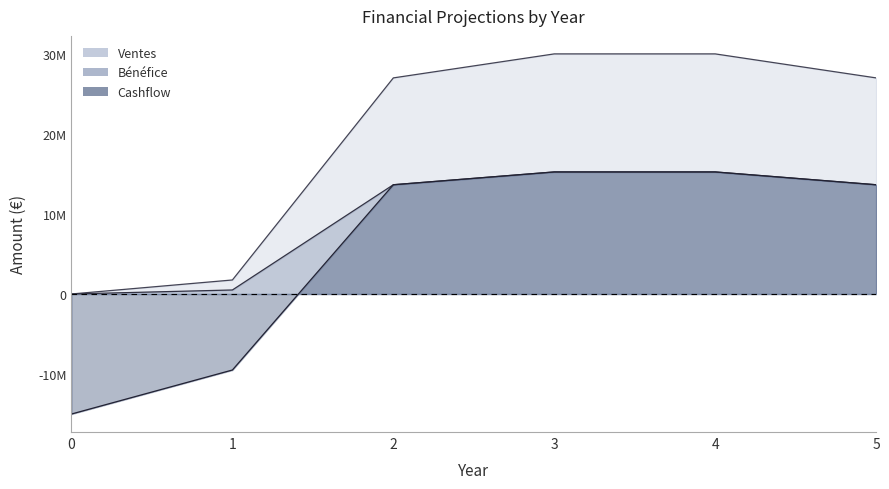

Reading left to right, transcribe all the data shown in this chart.

Ventes: 0	1750000	27000000	30000000	30000000	27000000
Bénéfice: 0	500000	13650000	15250000	15250000	13650000
Cashflow: -15000000	-9500000	13650000	15250000	15250000	13650000